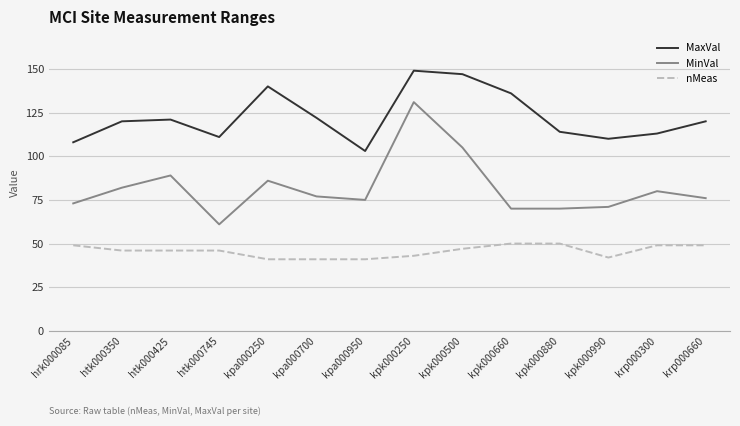

What is the approximate value of nMeas at kpk000500?

47